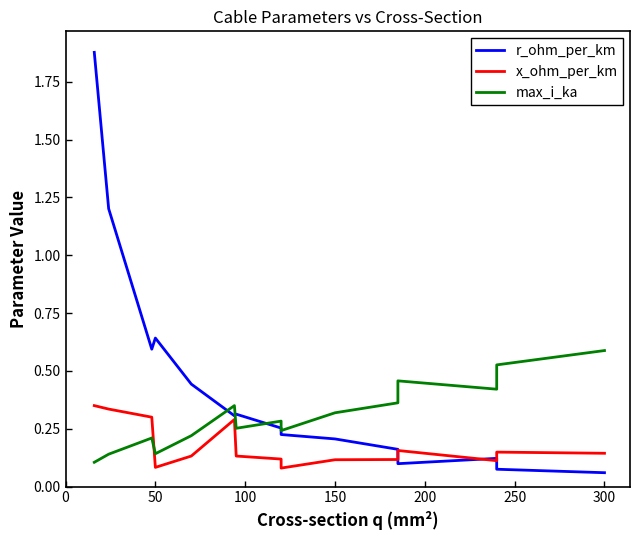

How many lines are shown in the chart?

3